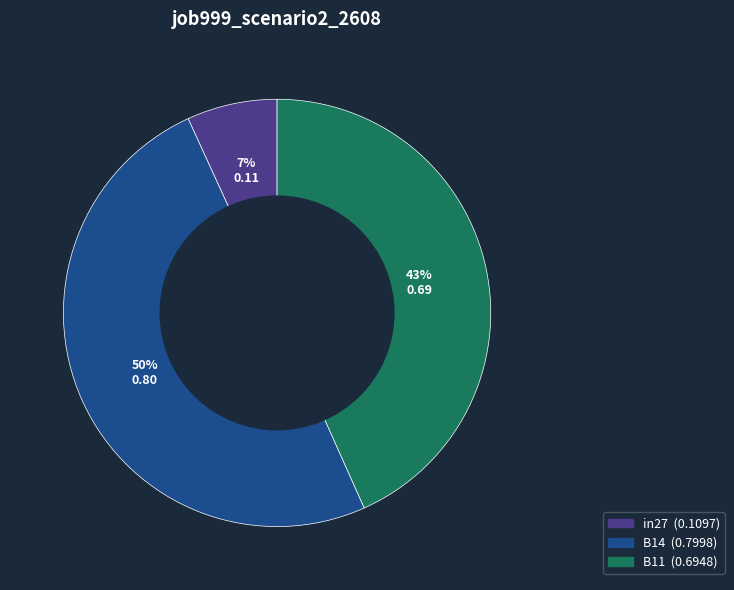

What is the largest slice in the pie chart?

B14